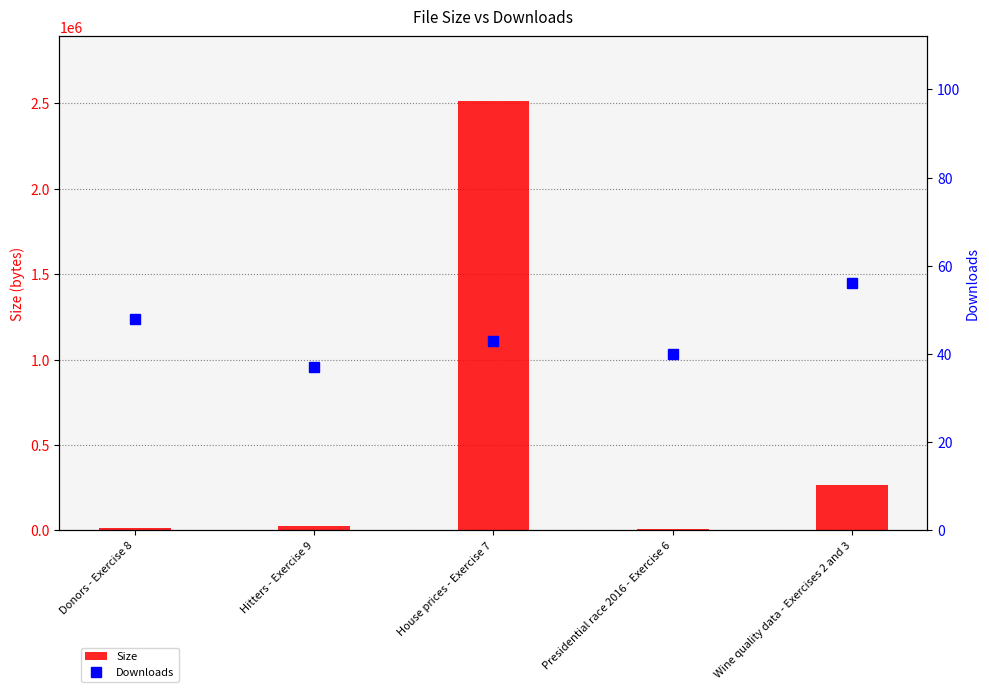

What is the average value of the Size series?

565070